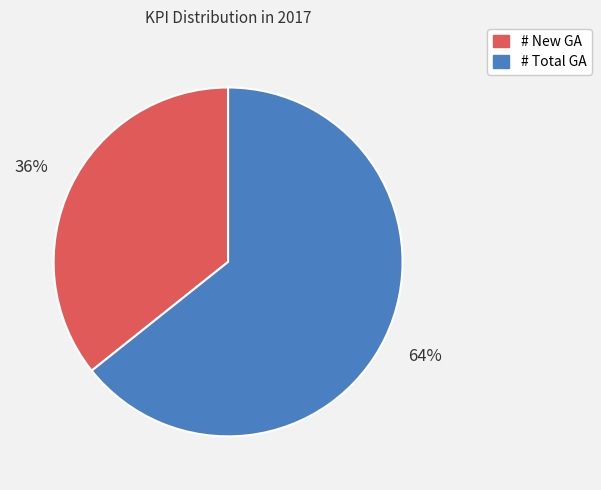

To the nearest percent, what is the average slice percentage?

50%